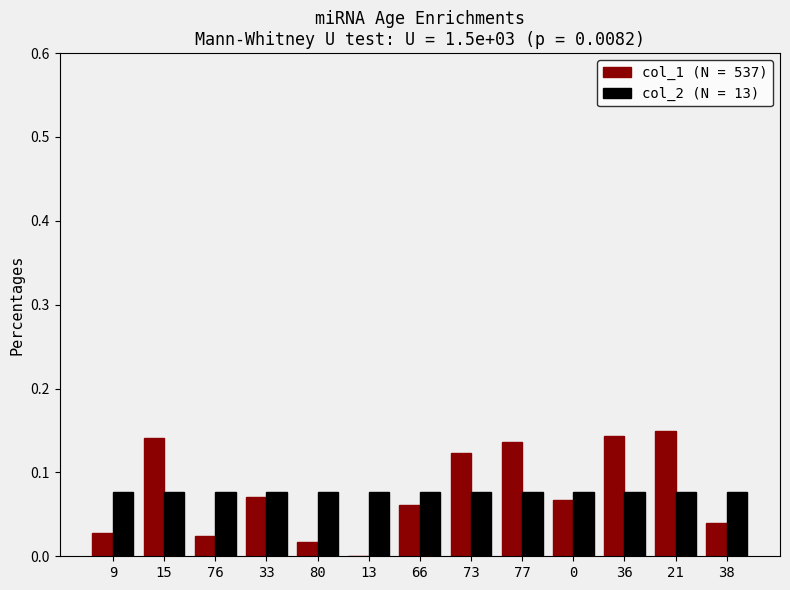

Is it true that col_1 (N = 537) equals 0.1 at 38?

False